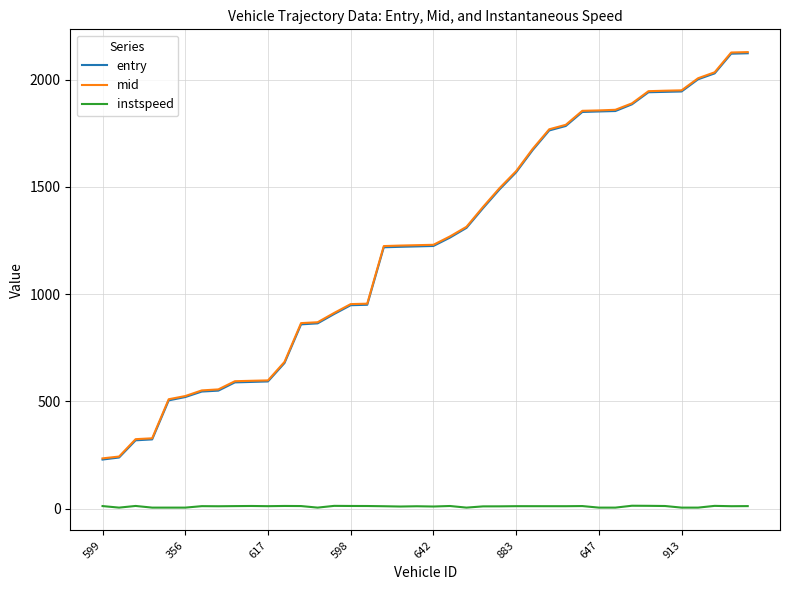

True or false: mid and instspeed intersect in this chart.

False